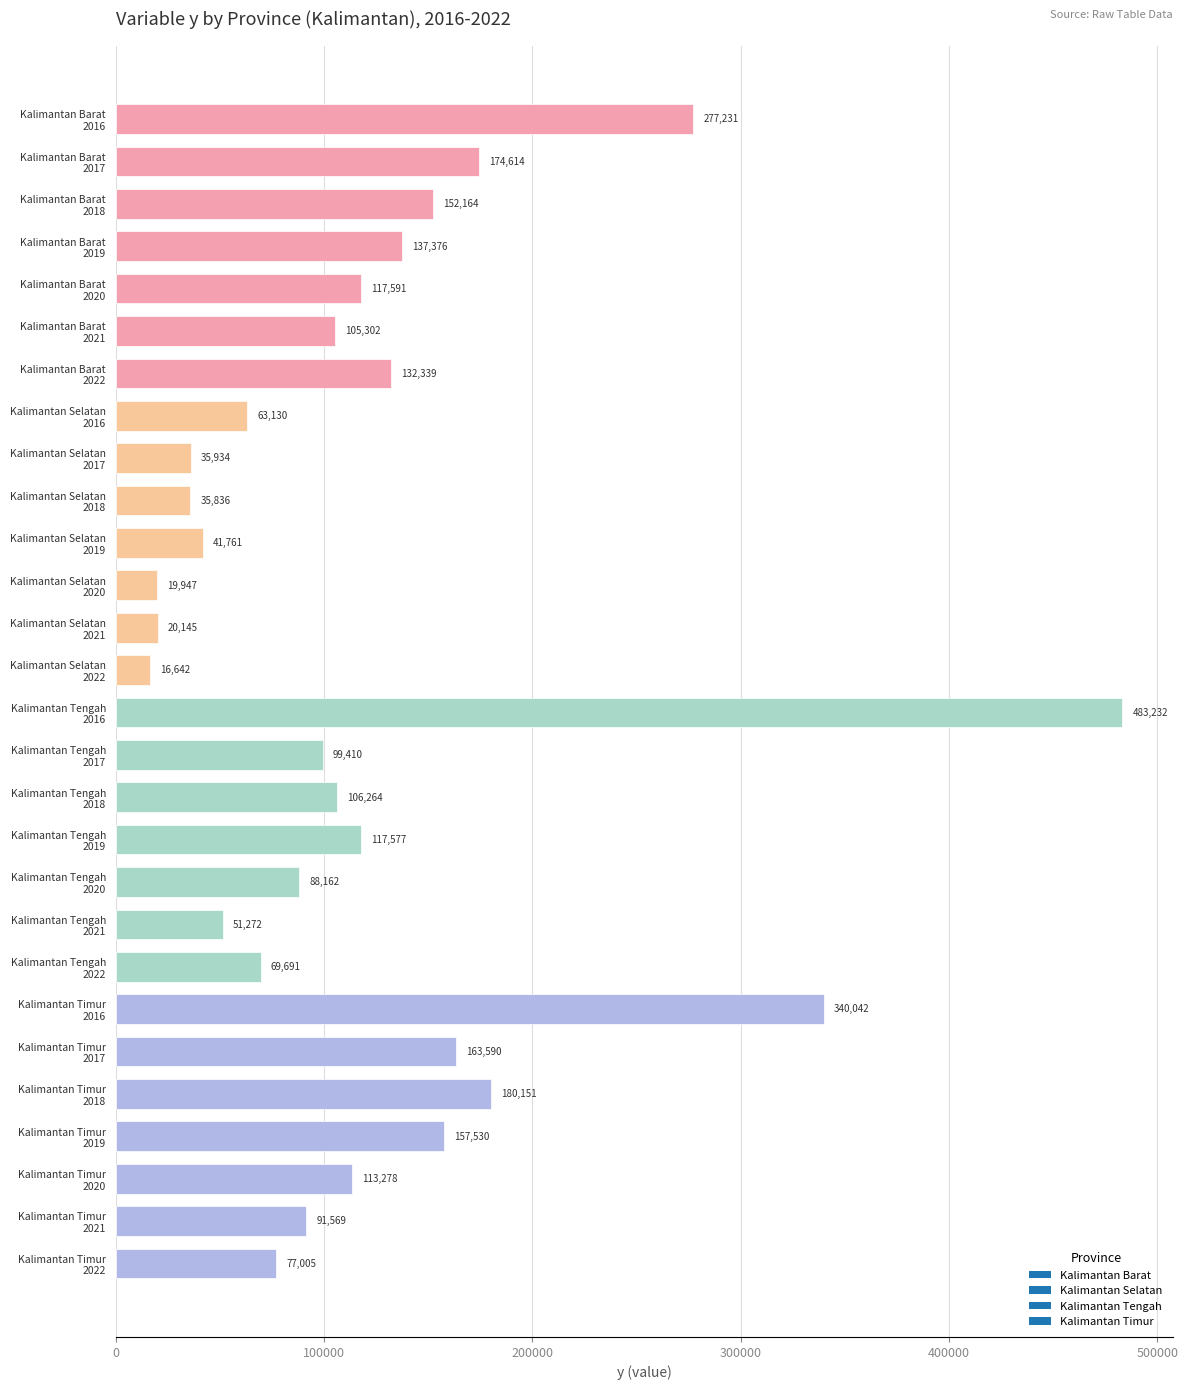

What is the average value?

123885.2